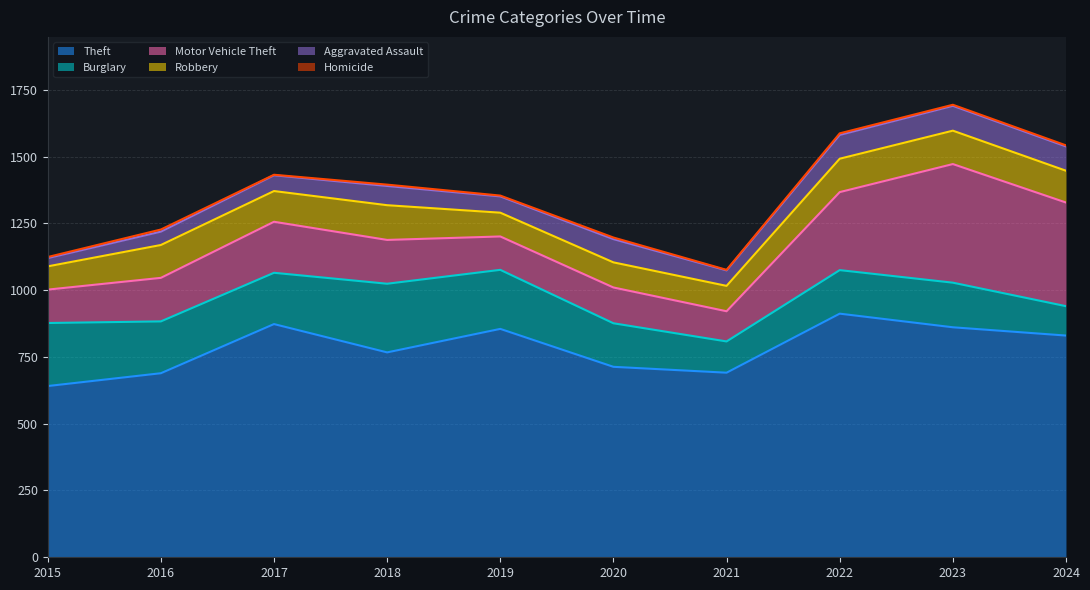

Which series changed the most between 2019 and 2023?

Motor Vehicle Theft